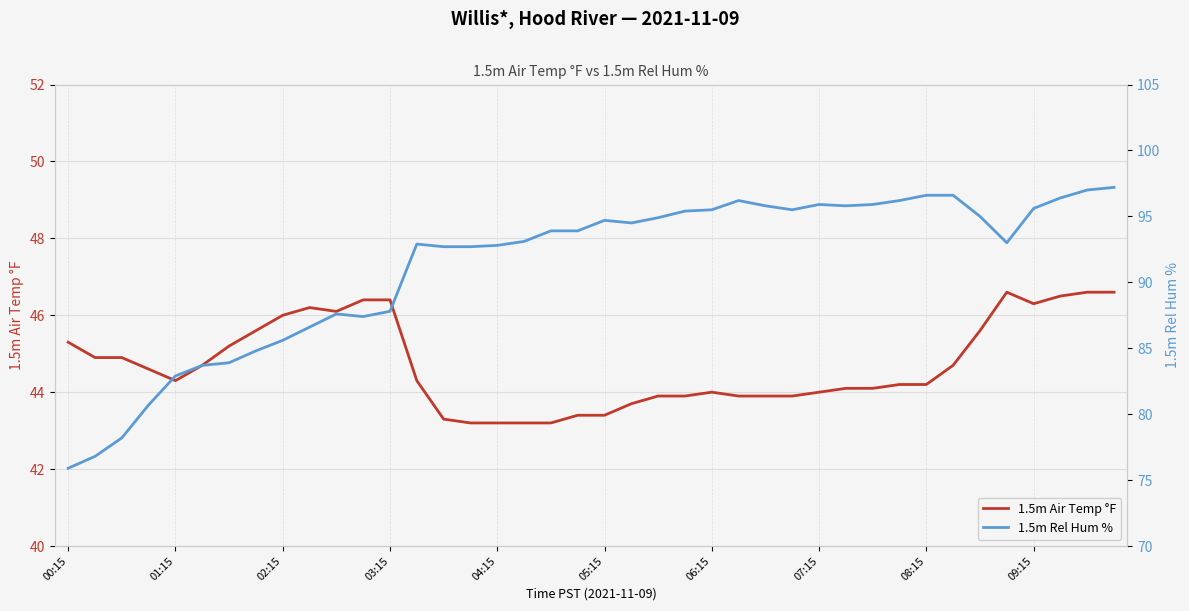

At how many categories does at least one series exceed 91?

27